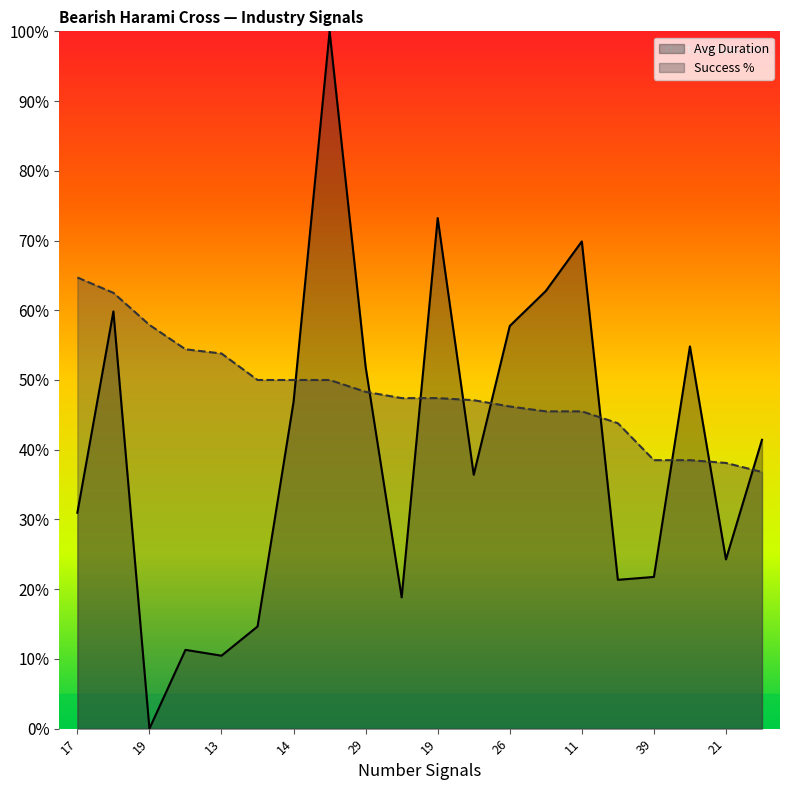

At which label does Success % first exceed 47?

17